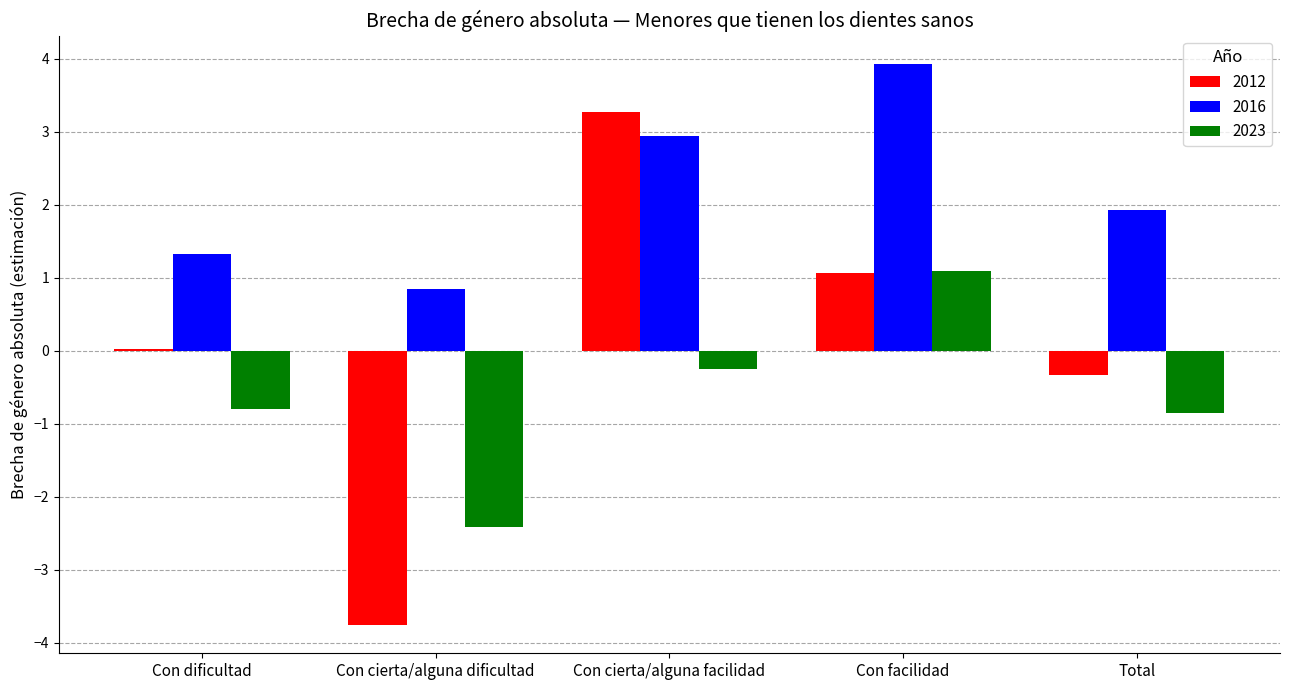

The value of 2023 at Total is -0.9. True or false?

True